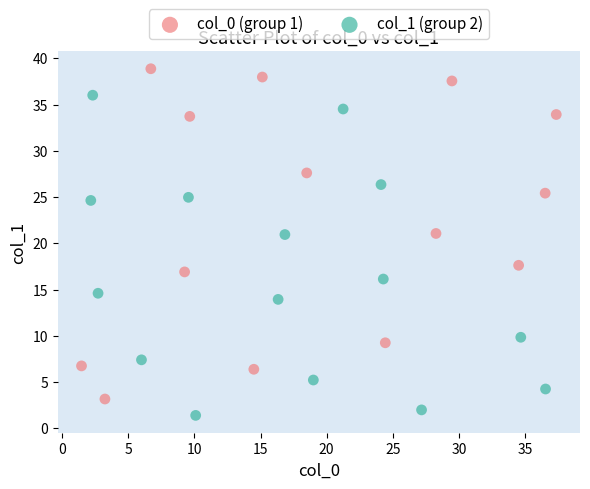

Which series reaches the maximum Y coordinate?

col_0 (group 1)